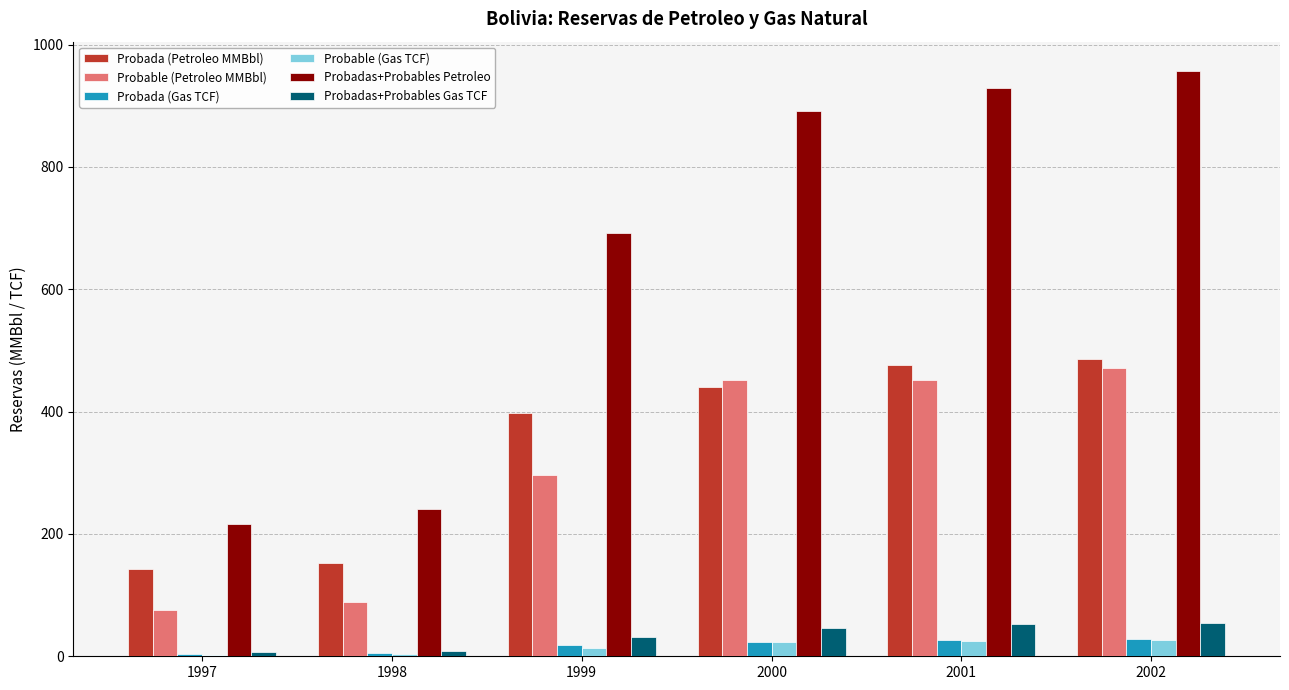

Is it true that Probadas+Probables Petroleo equals 298 at 1997?

False